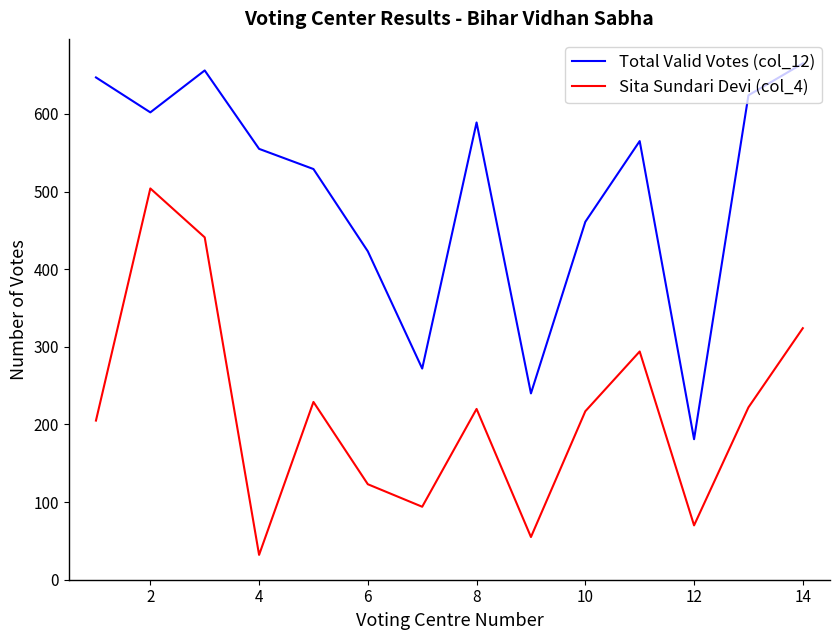

How many values in the Total Valid Votes (col_12) series are below 565?

7